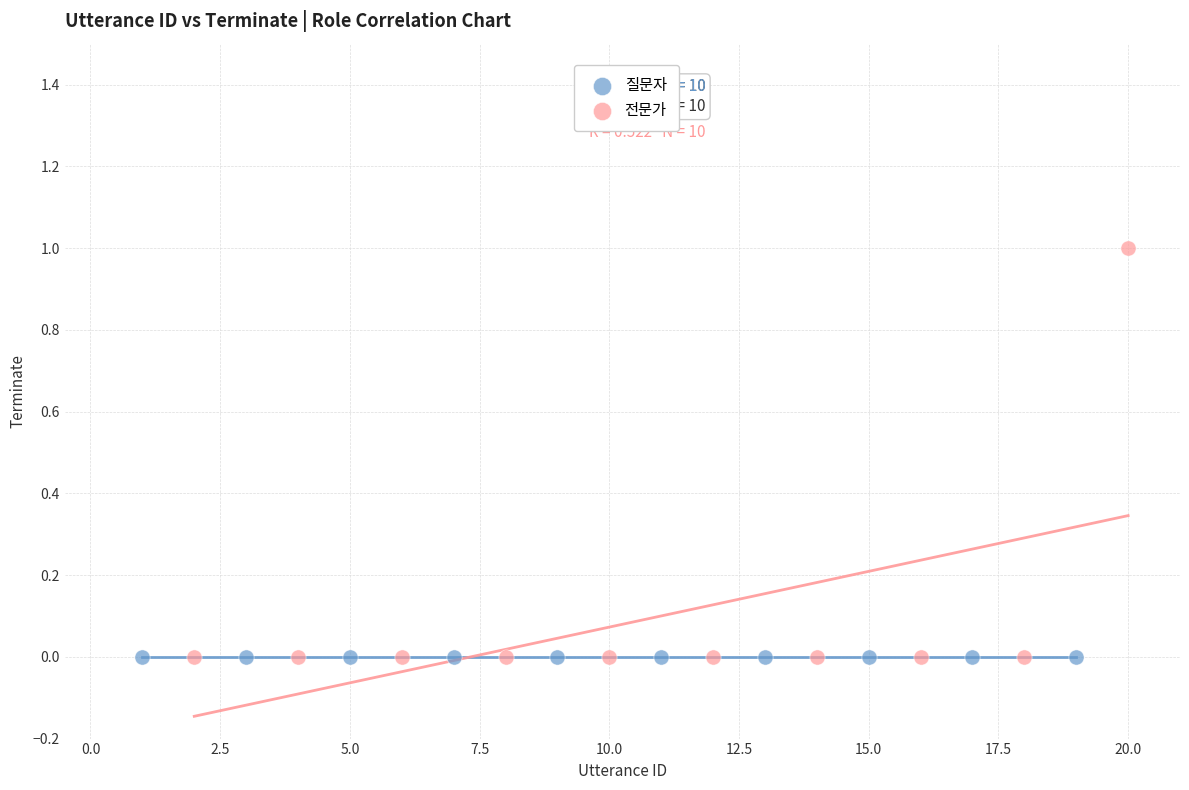

Which series contains the highest Y value?

전문가